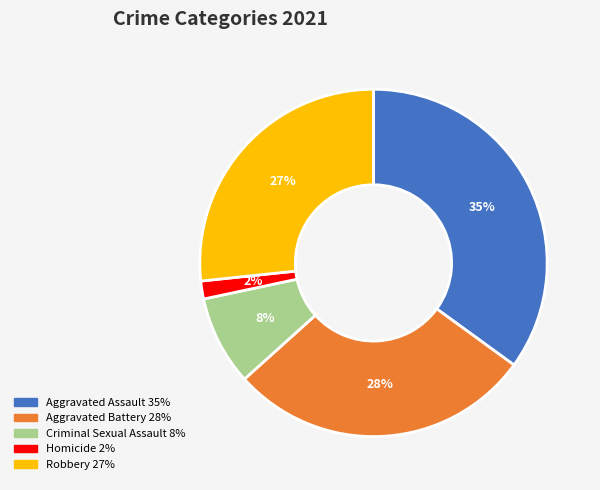

To the nearest percent, what percentage of the pie is Criminal Sexual Assault?

8%